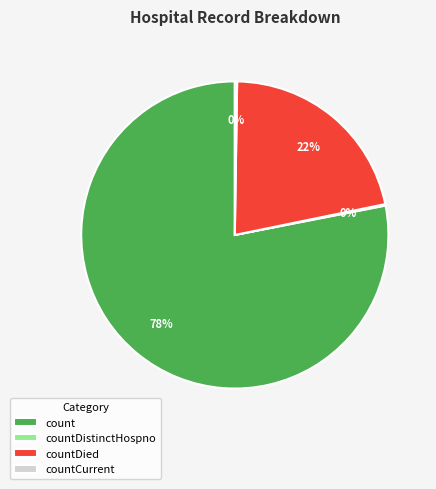

To the nearest percent, what is the average slice percentage?

25%